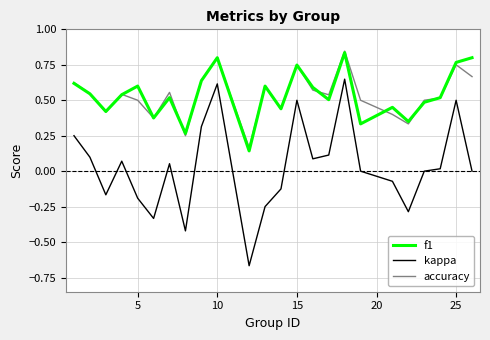

Which series has the largest range (max minus min)?

kappa